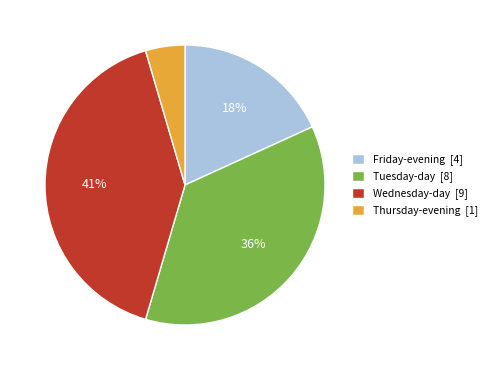

To the nearest percent, what is the average slice percentage?

25%